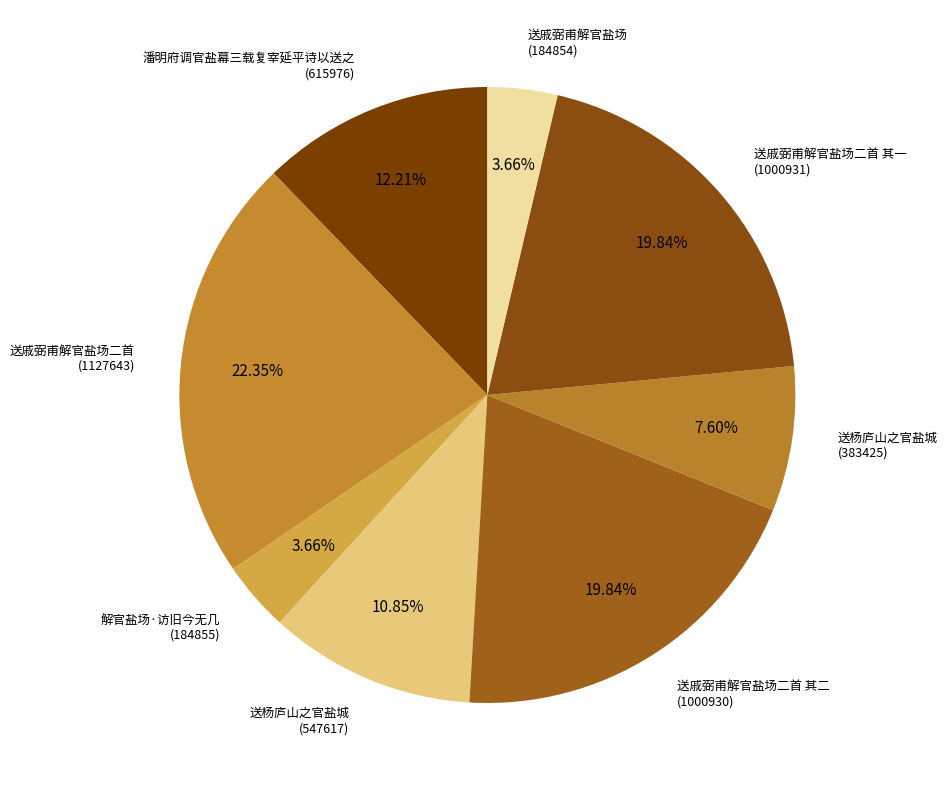

Which has a higher value, 送戚弼甫解官盐场二首 (1127643) or 潘明府调官盐幕三载复宰延平诗以送之 (615976)?

送戚弼甫解官盐场二首 (1127643)